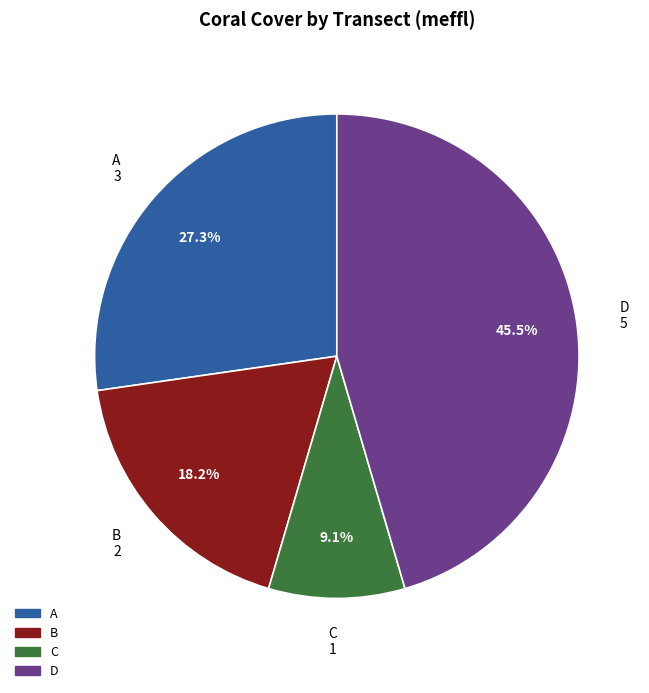

Which has a higher value, B or D?

D